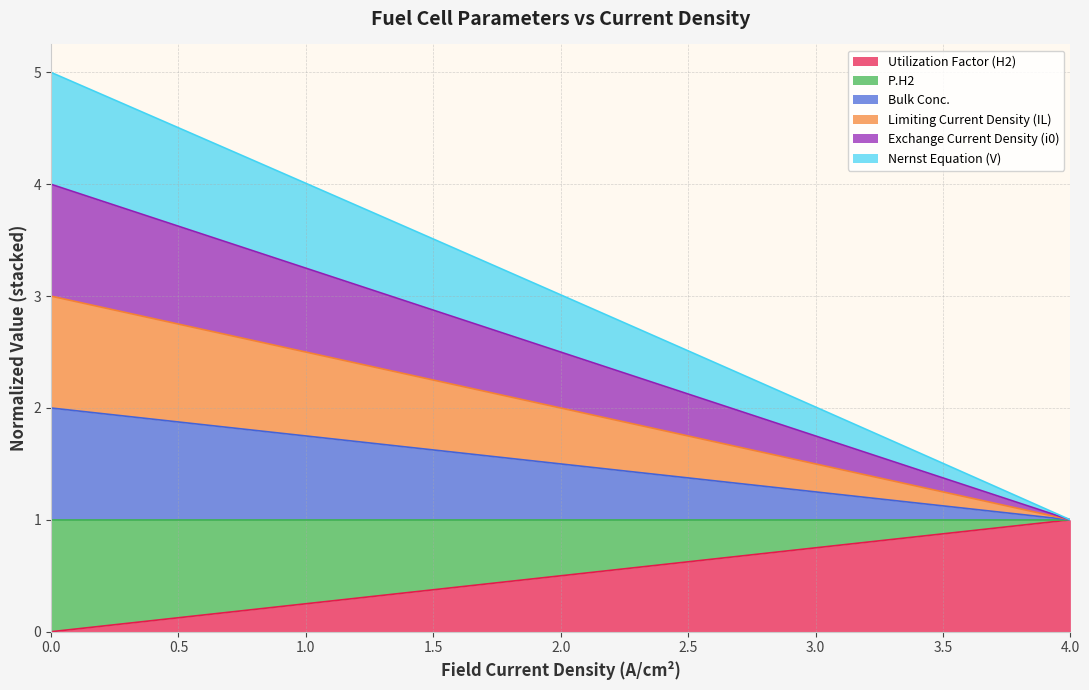

True or false: Exchange Current Density (i0) has more than 2 interior local peaks.

False